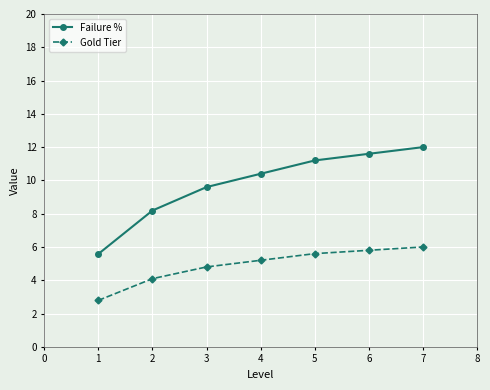

True or false: Gold Tier and Failure % intersect in this chart.

False